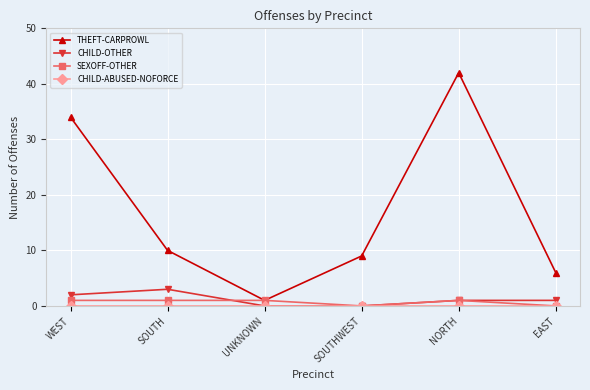

True or false: CHILD-OTHER and THEFT-CARPROWL intersect in this chart.

False